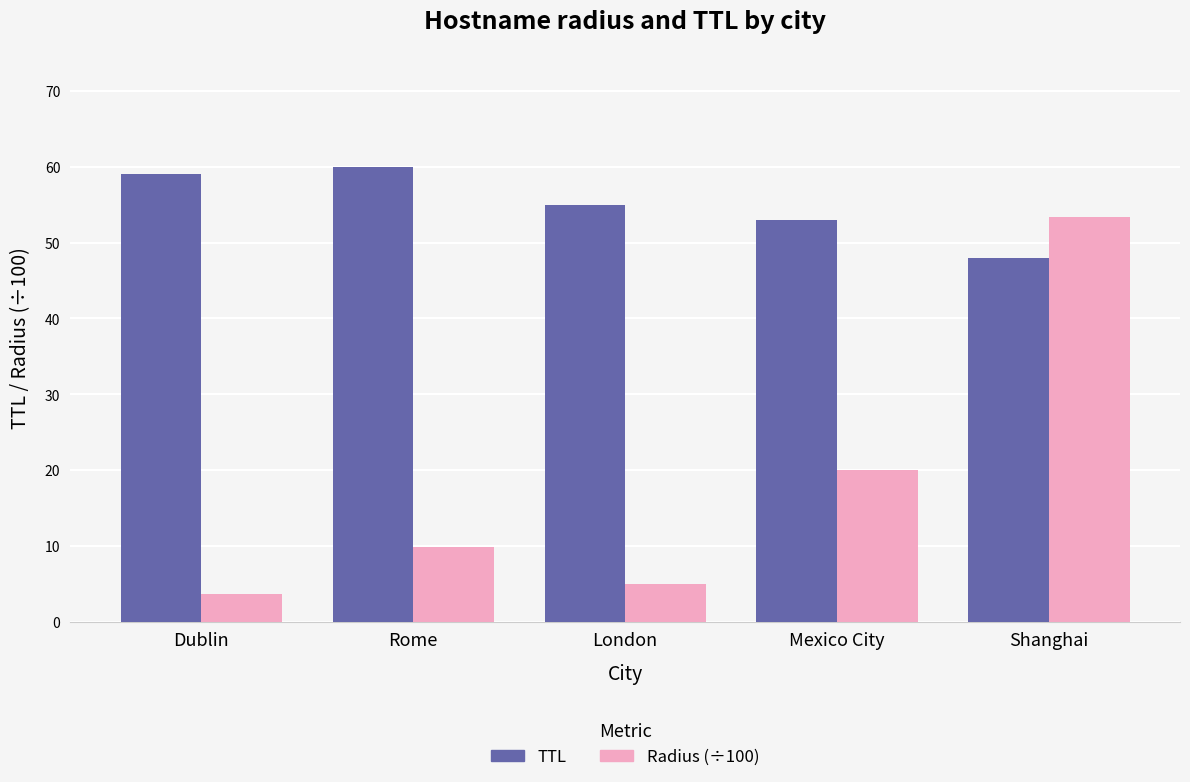

What is the difference between the maximum and minimum values in the Radius (÷100) series?

49.8